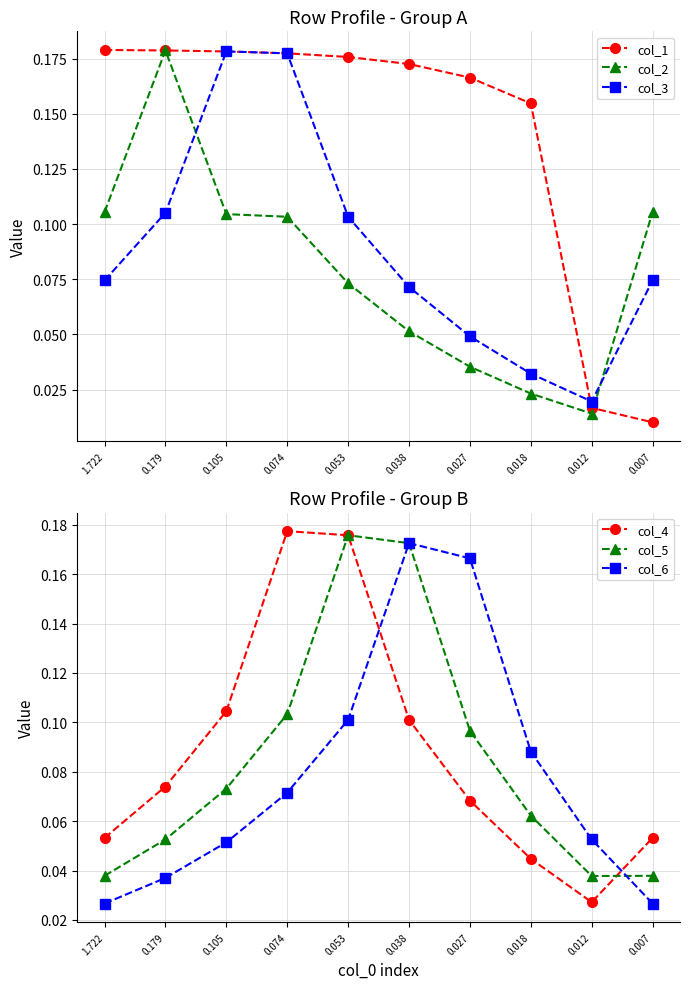

The col_3 series shows 0.1 at 0.038. True or false?

True